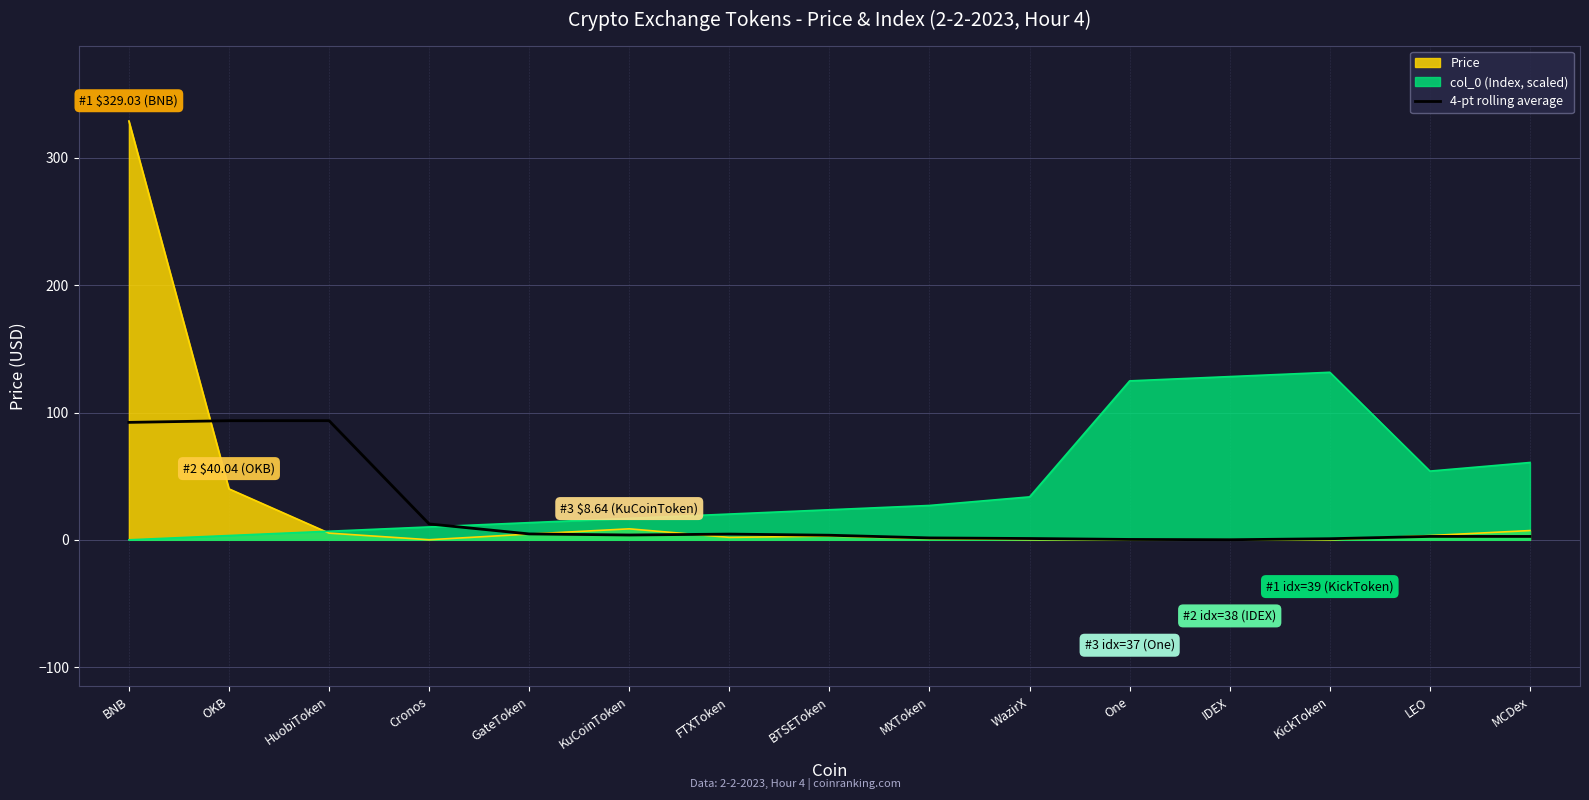

Which series has the largest range (max minus min)?

Price